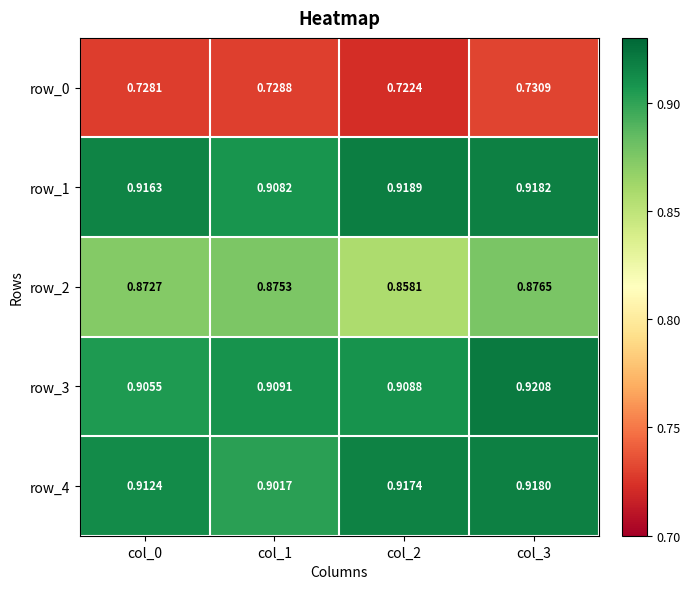

True or false: row_1 has a value of 0.5 at col_0.

False